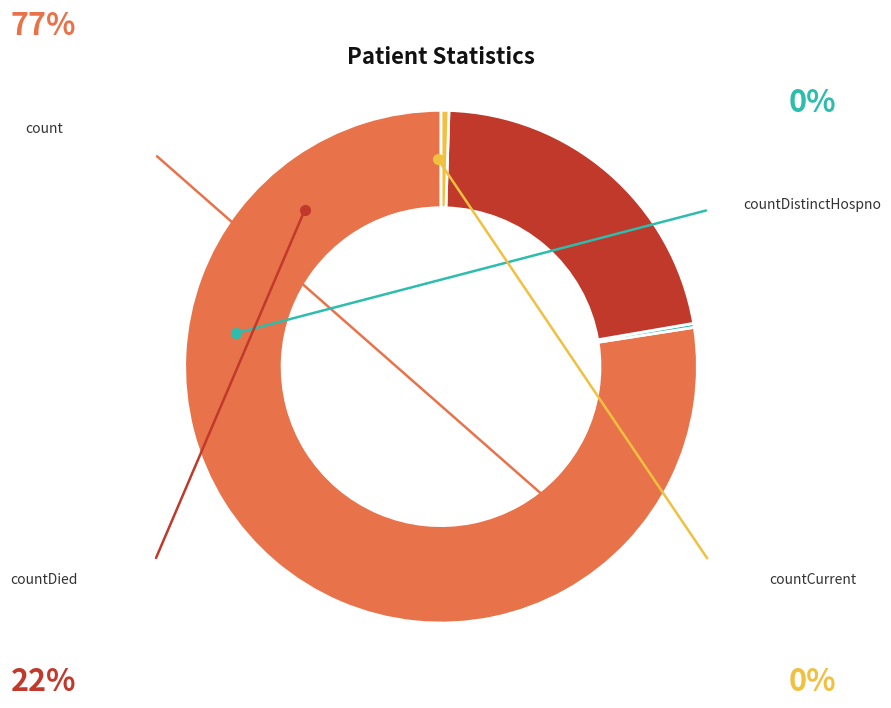

True or false: countDied accounts for 11% of the total.

False